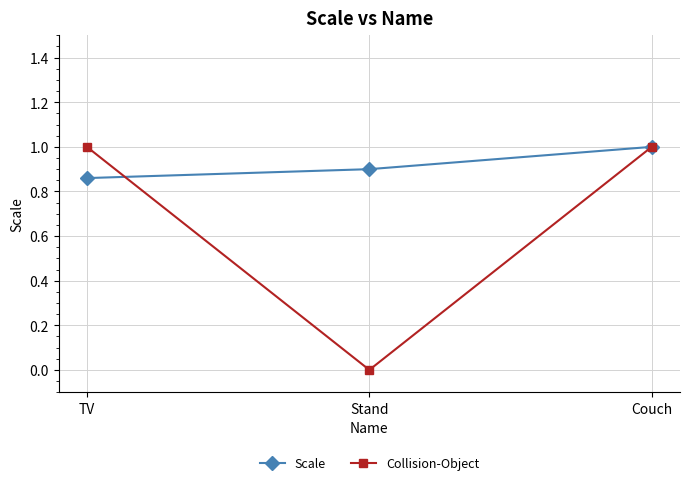

What is the difference between the highest and lowest values at TV?

0.1